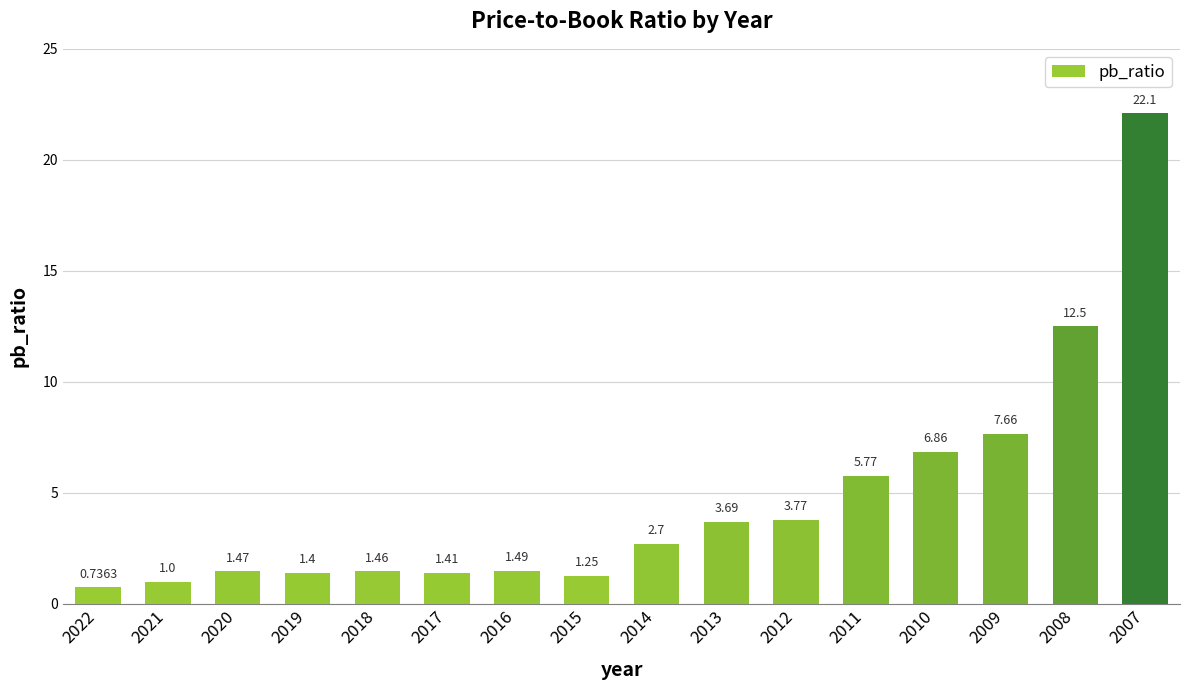

Between 2022 and 2020, which is larger?

2020